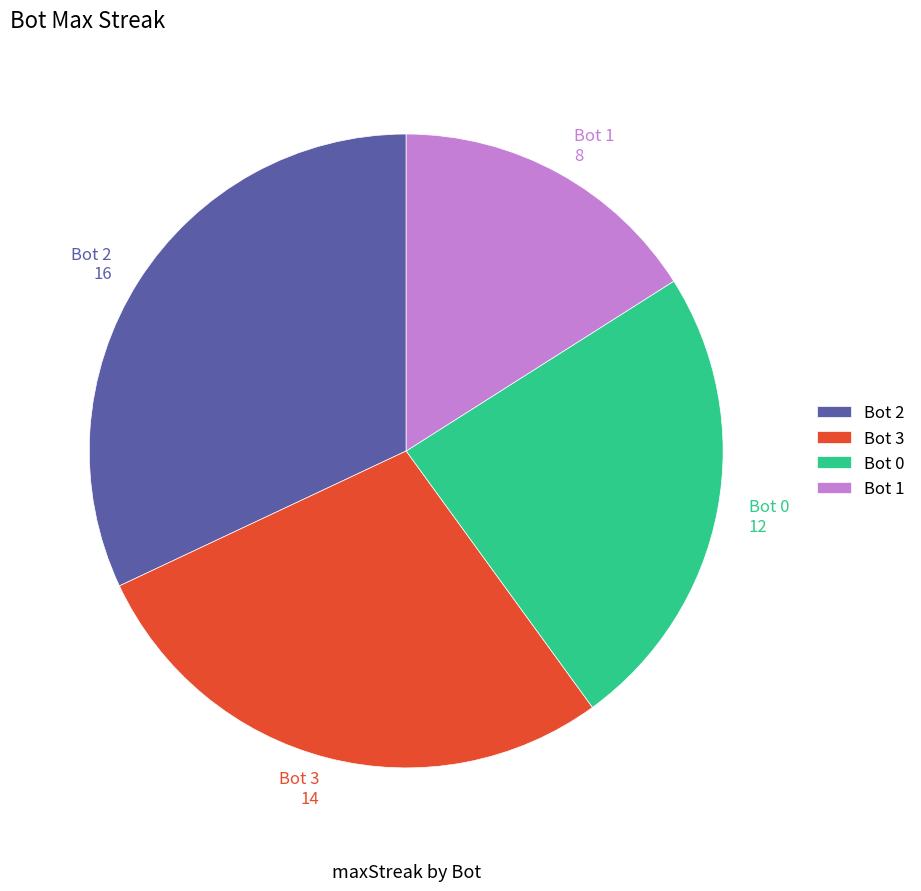

Between Bot 0 and Bot 3, which is larger?

Bot 3